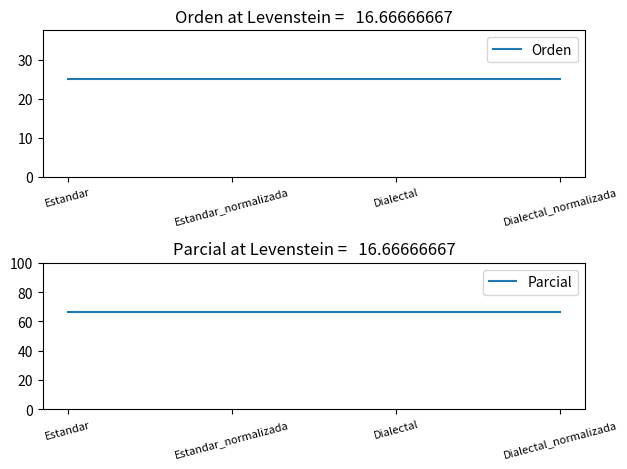

List the series in order of their overall mean, lowest first.

Orden, Parcial